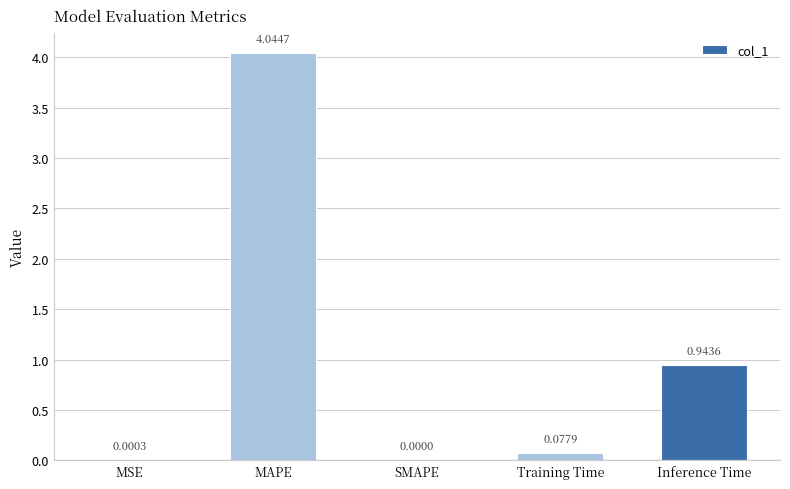

At which label is the value closest to 2?

Inference Time